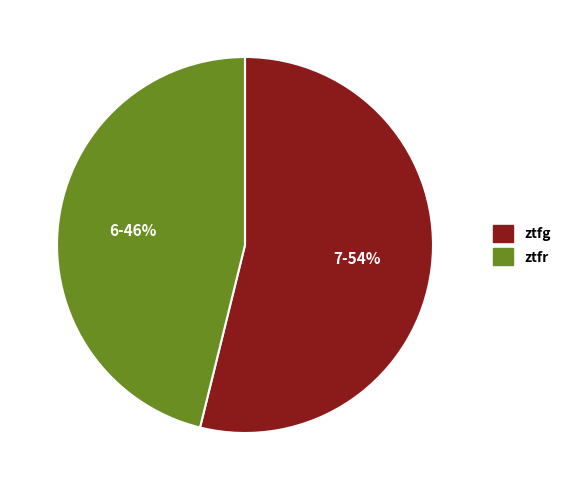

Combined, do ztfg and ztfr account for over 50%?

Yes